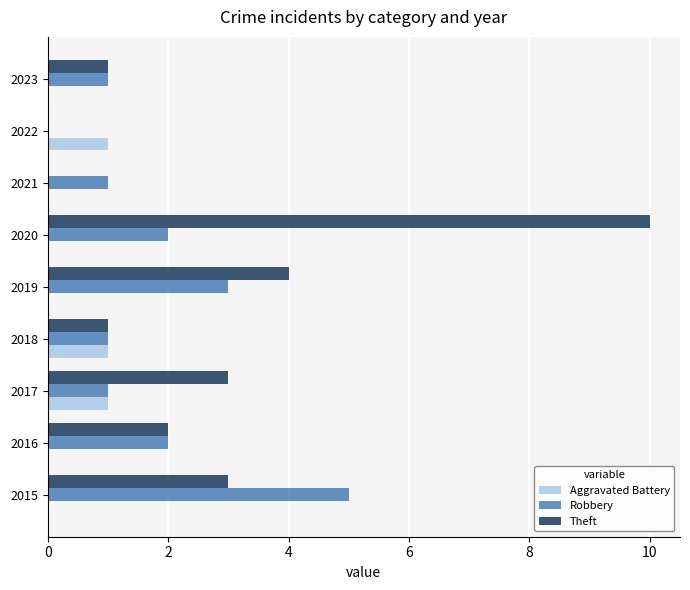

The value of Aggravated Battery at 2016 is -1. True or false?

False